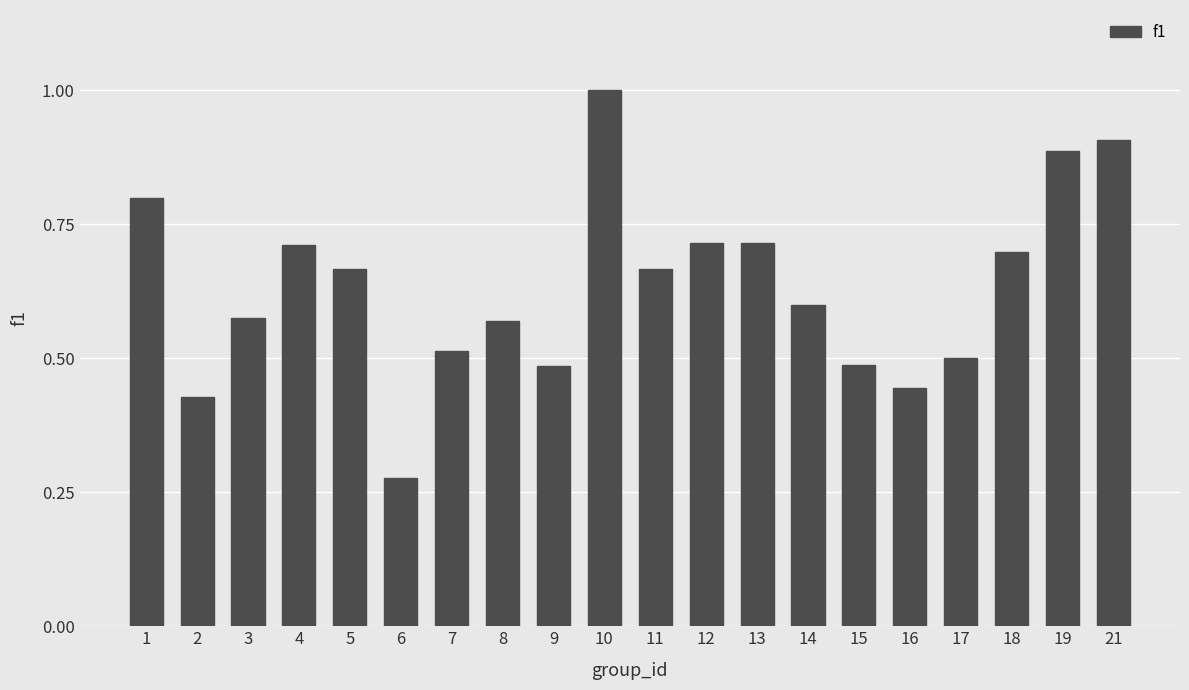

Between 16 and 11, which is larger?

11